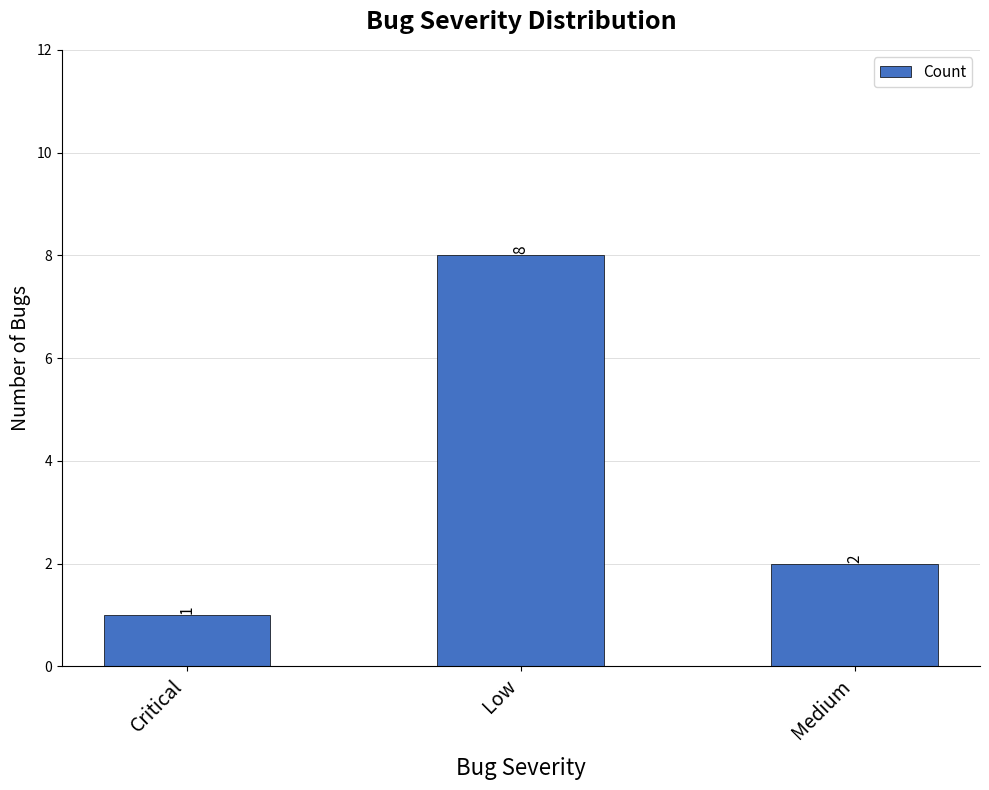

What is the approximate value at Low?

8